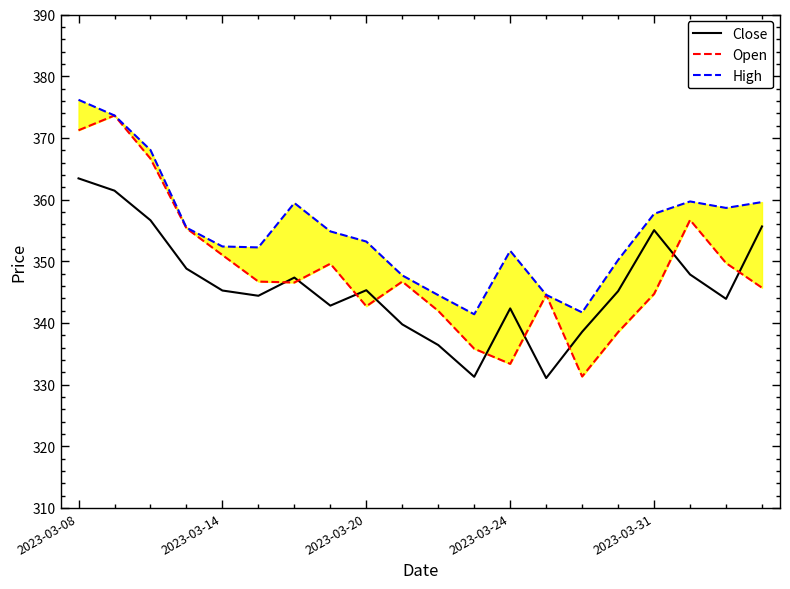

Does the chart display data point markers on the line(s)?

No